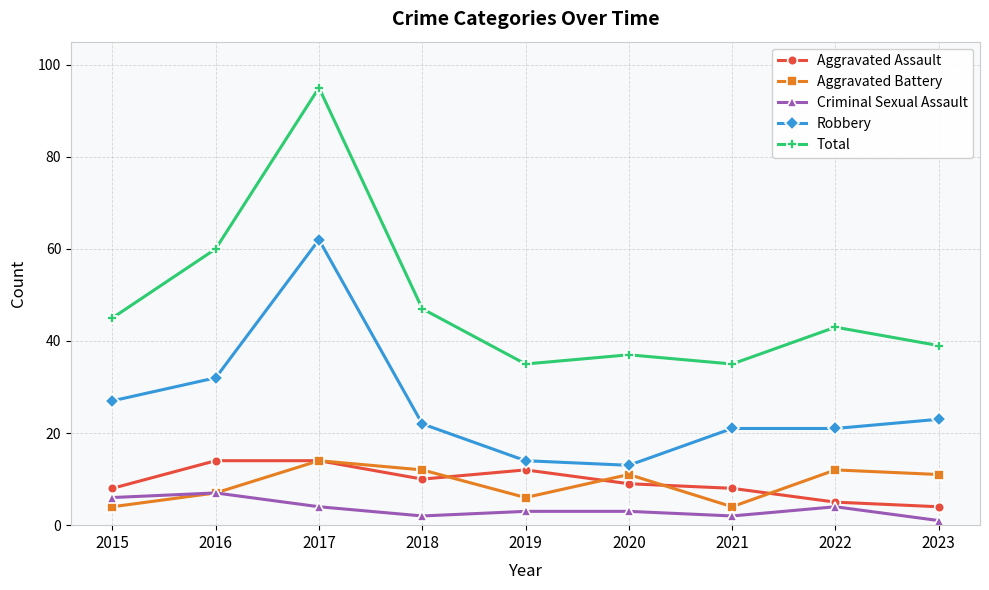

What is the value of the Total point at the 8th from the left?

43